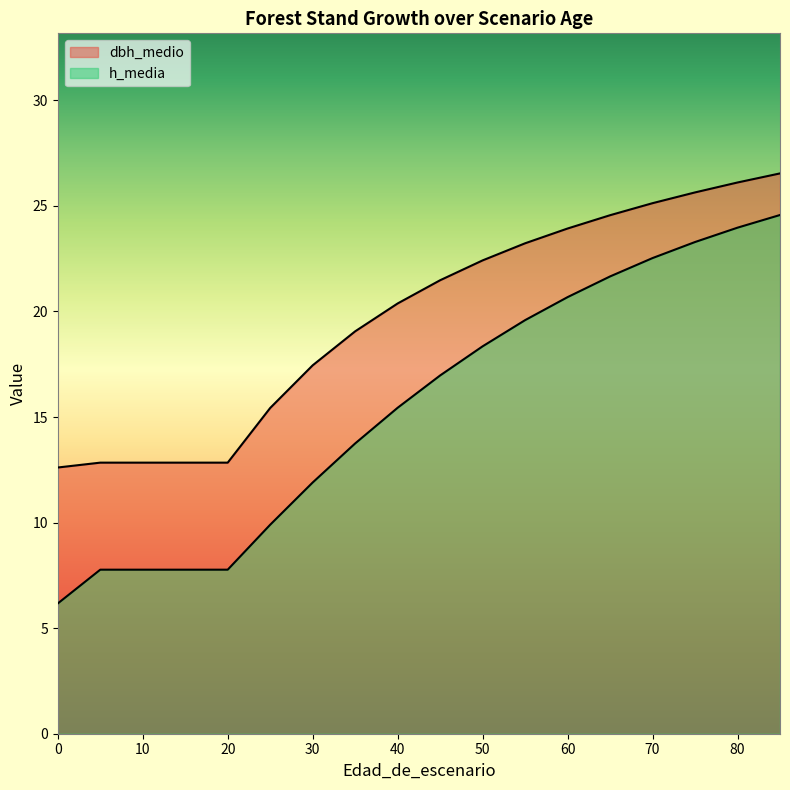

List the series in order of their peak value, lowest first.

h_media, dbh_medio